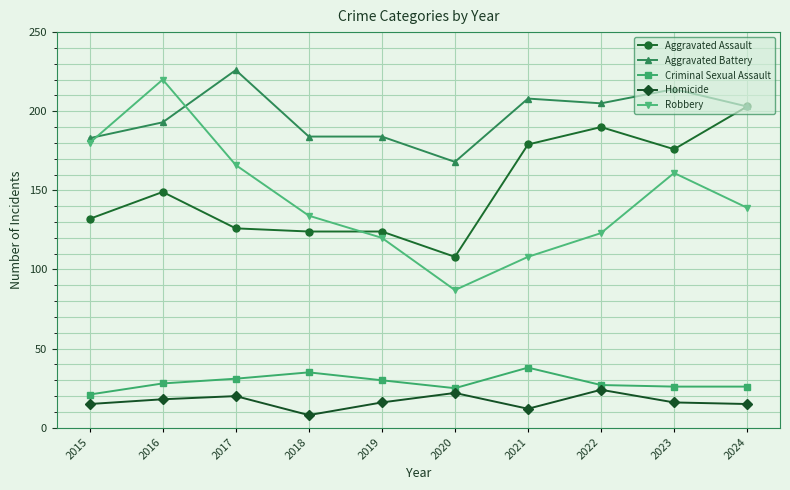

What is the value of the Criminal Sexual Assault point at the 9th from the left?

26